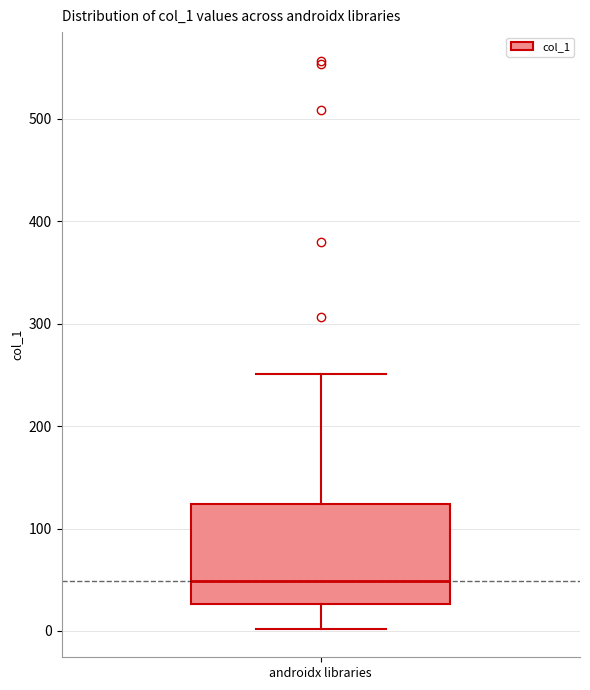

Transcribe this box plot: give where the median line is, the range the box spans, and where the two whiskers end, as read against the y-axis. The values are not printed on the chart, so give them approximately, as read against the axis.

median 50, box 30 to 120, whiskers 0 to 250